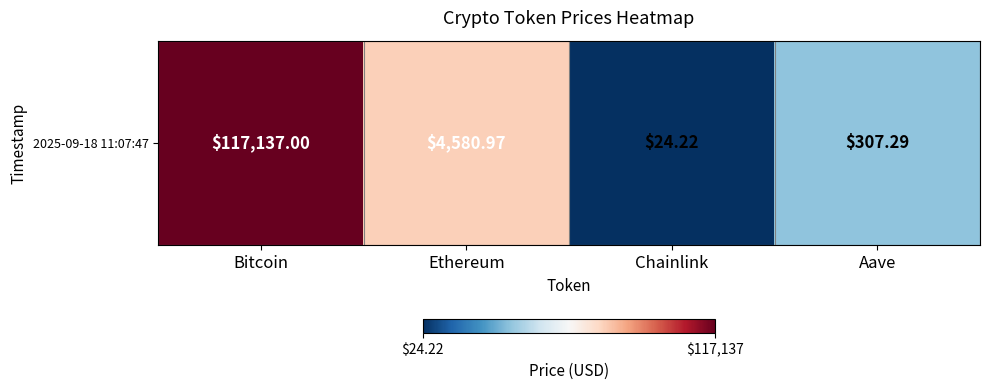

What is the change in value from Chainlink to Aave?

+1.1